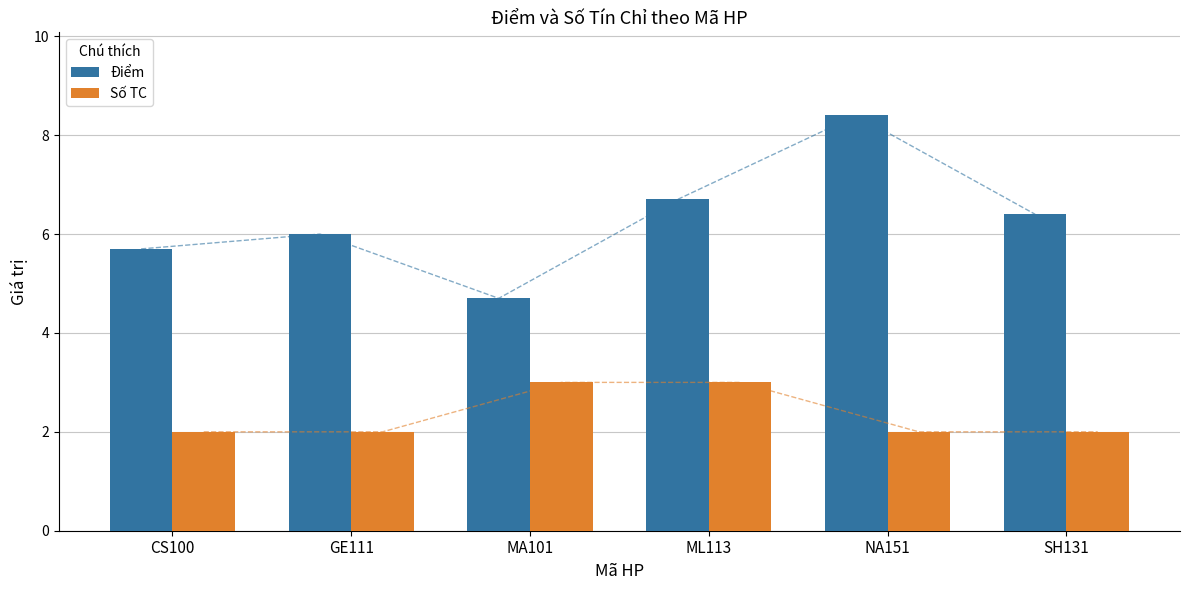

What are all the series names shown in the legend?

Điểm, Số TC